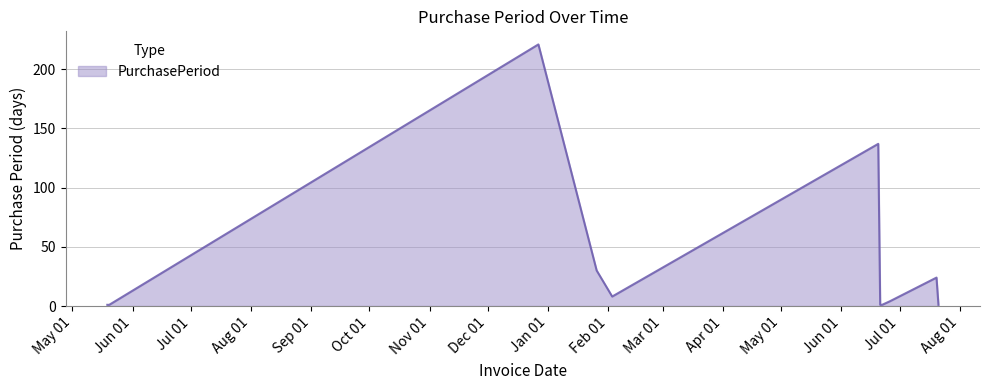

What is the difference between the maximum and minimum values?

220